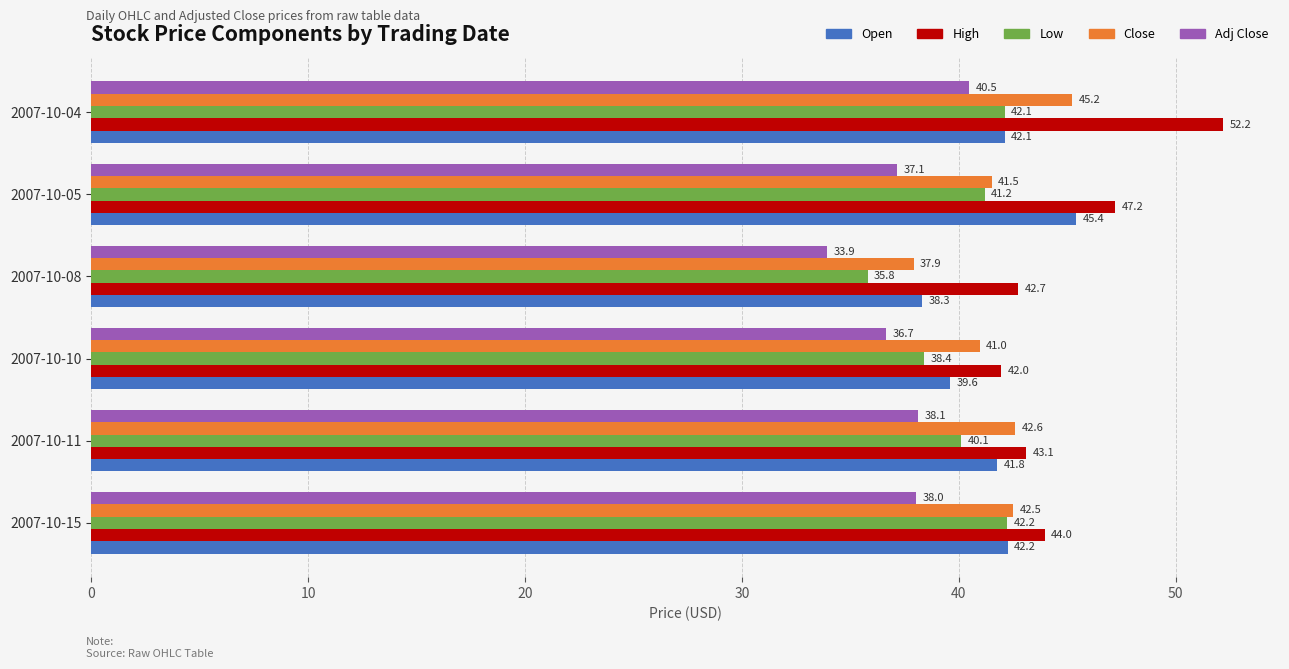

Which series changed the most between 2007-10-04 and 2007-10-15?

High